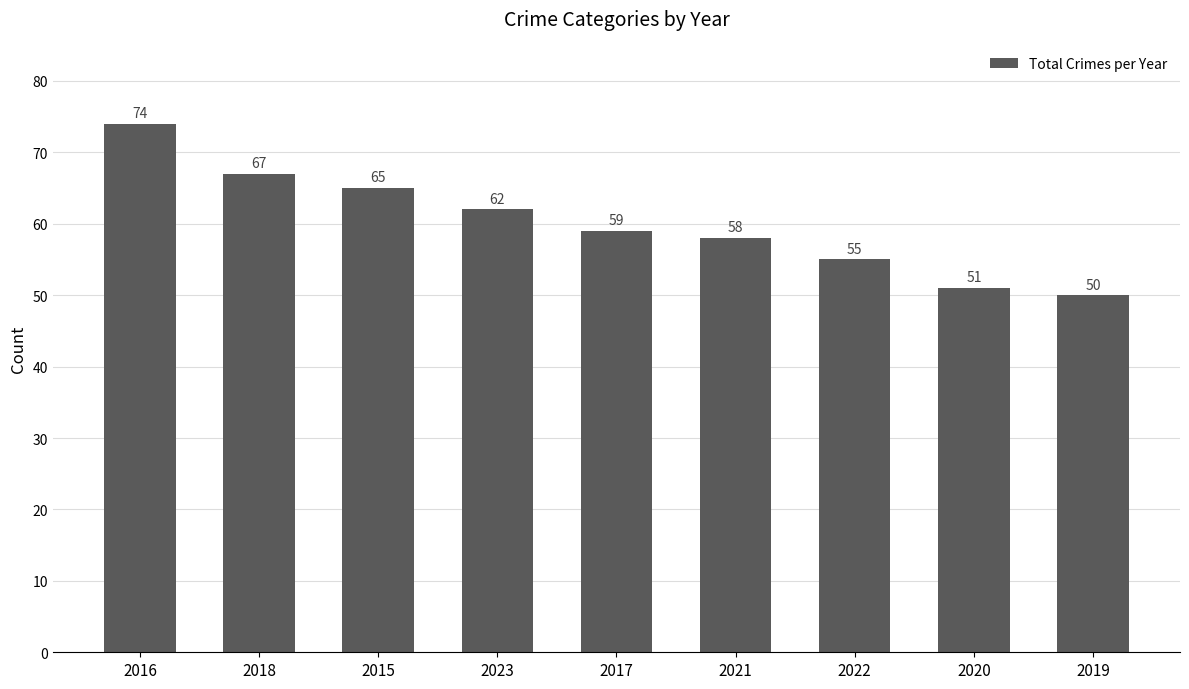

Reading right to left, extract all data points from this chart.

2019=50	2020=51	2022=55	2021=58	2017=59	2023=62	2015=65	2018=67	2016=74